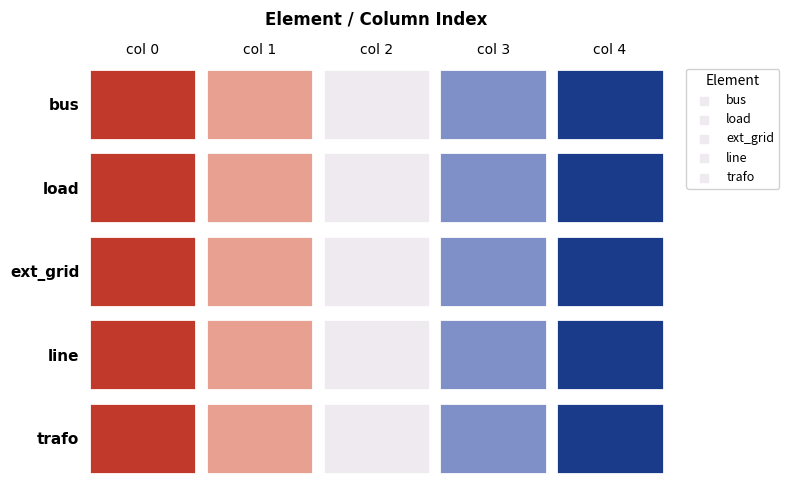

Rank the series by their maximum value, from lowest to highest.

bus, load, ext_grid, line, trafo